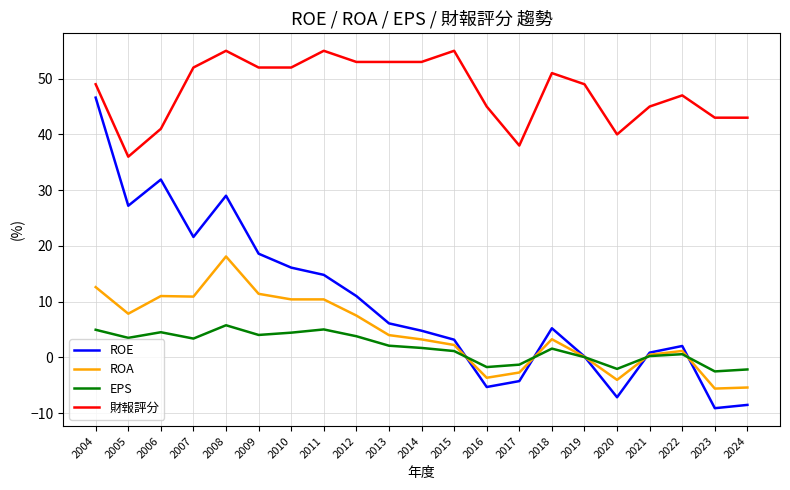

What is the maximum value shown in the chart?

55.0